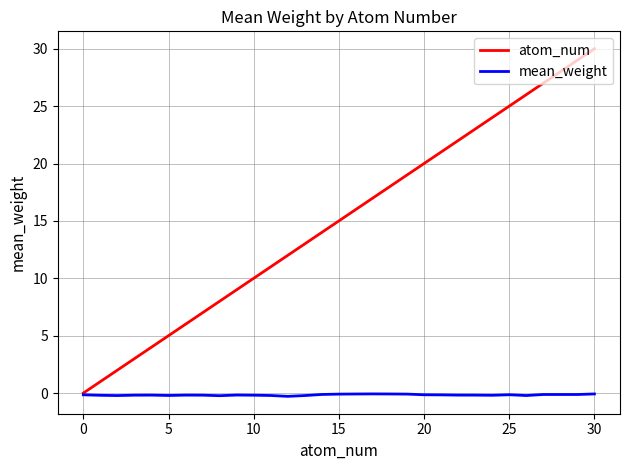

Which series has the largest range (max minus min)?

atom_num